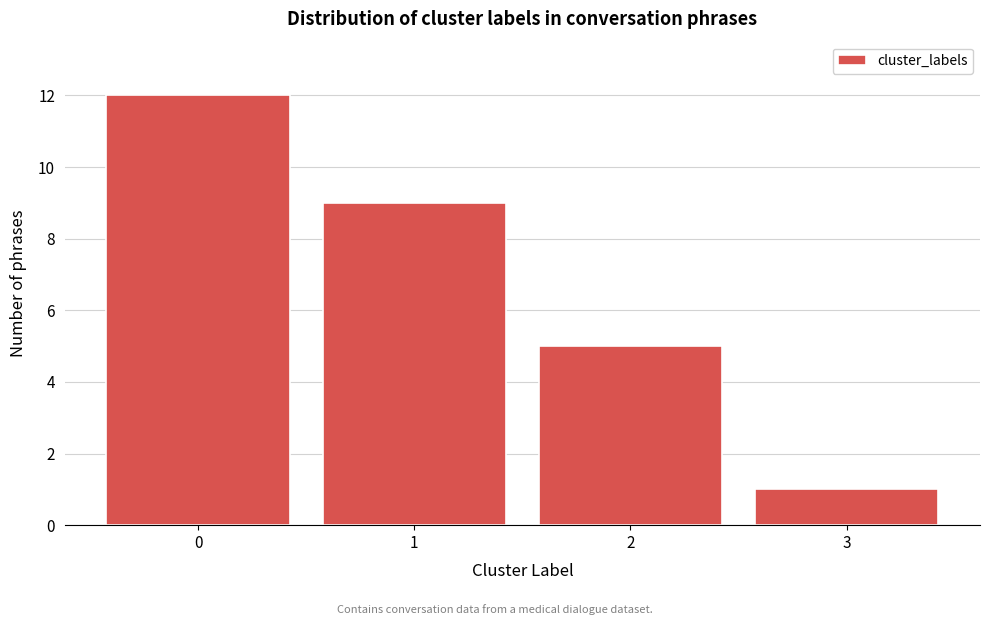

Reading left to right, transcribe all the data shown in this chart.

0=12	1=9	2=5	3=1